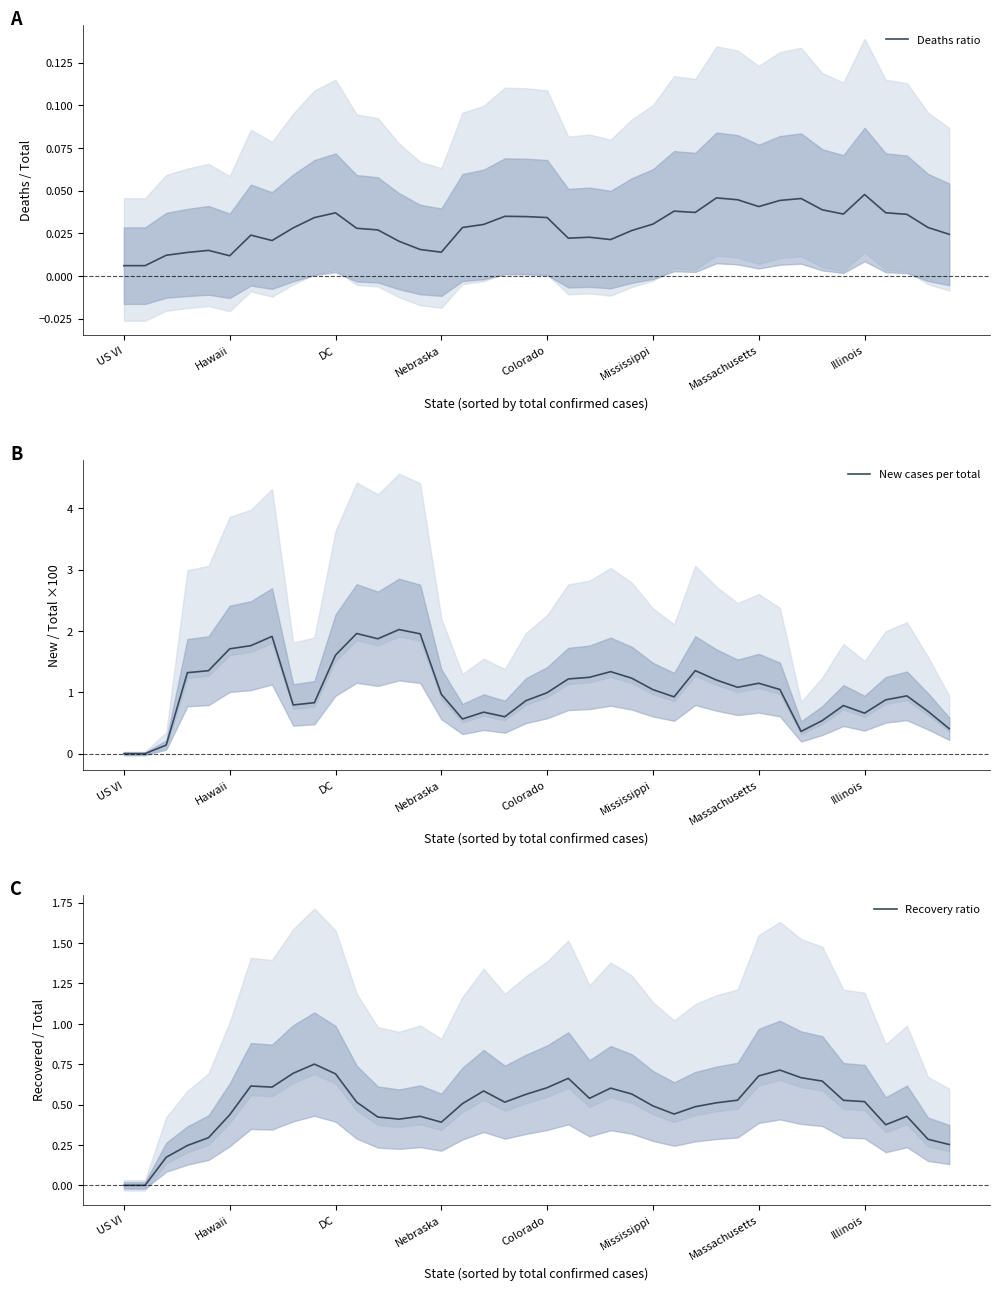

How many data points does each series have?

40